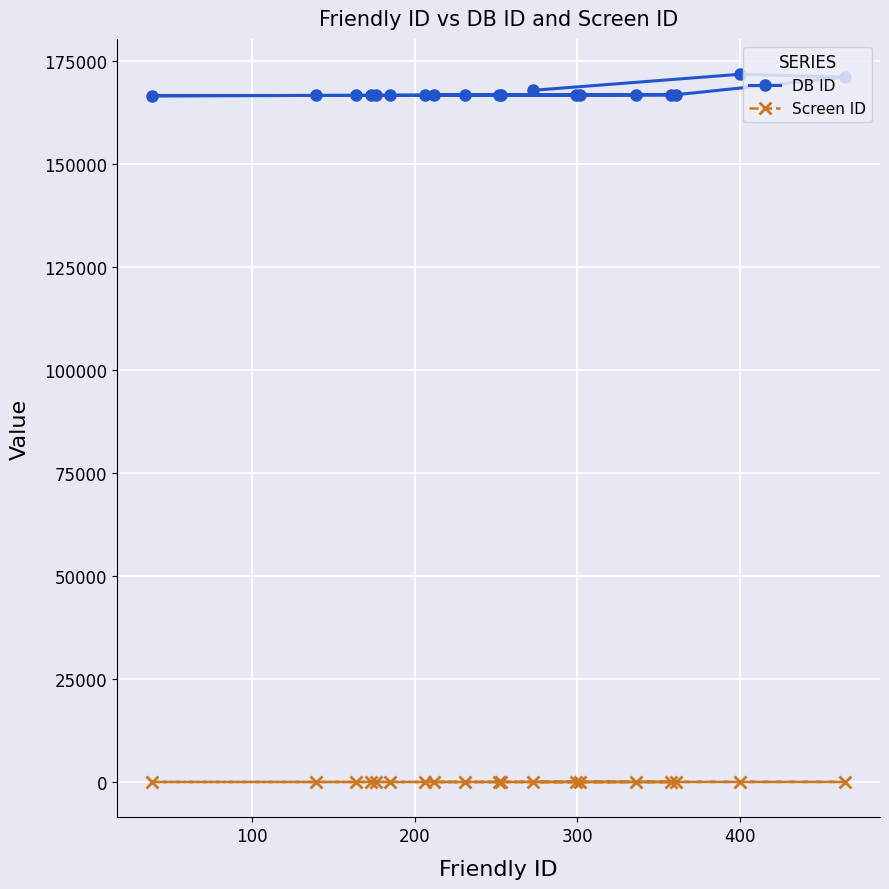

Rank the series by their average value, from lowest to highest.

Screen ID, DB ID